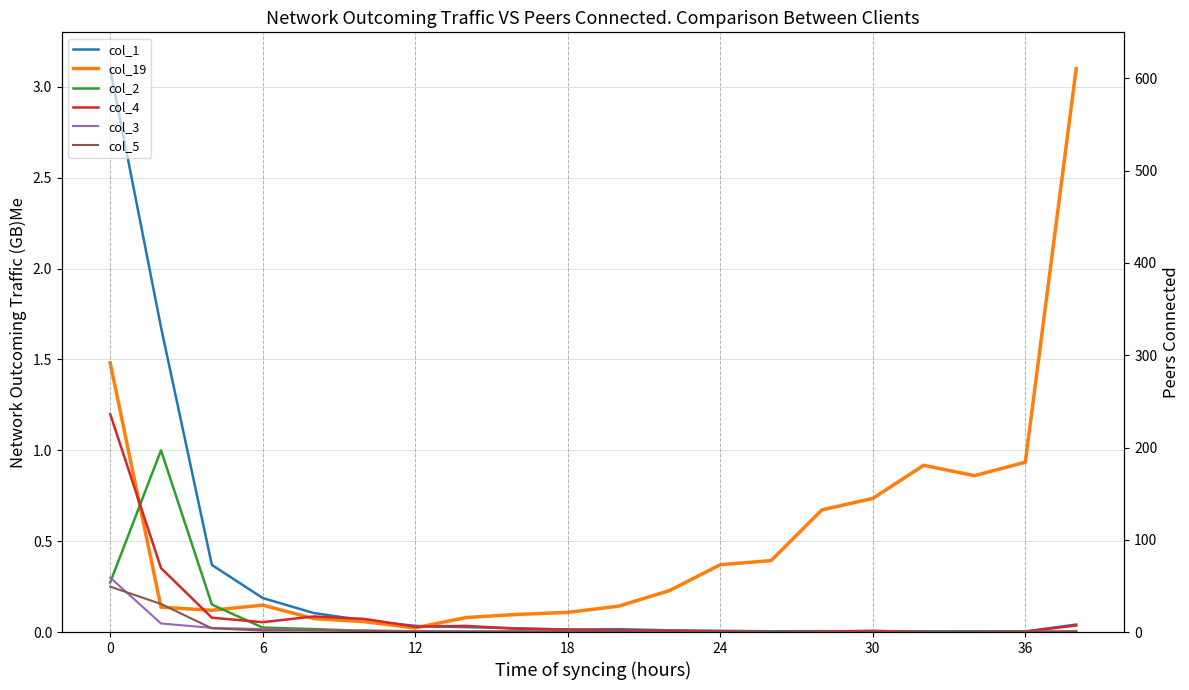

What is the difference between the maximum and minimum values in the col_2 series?

1.0